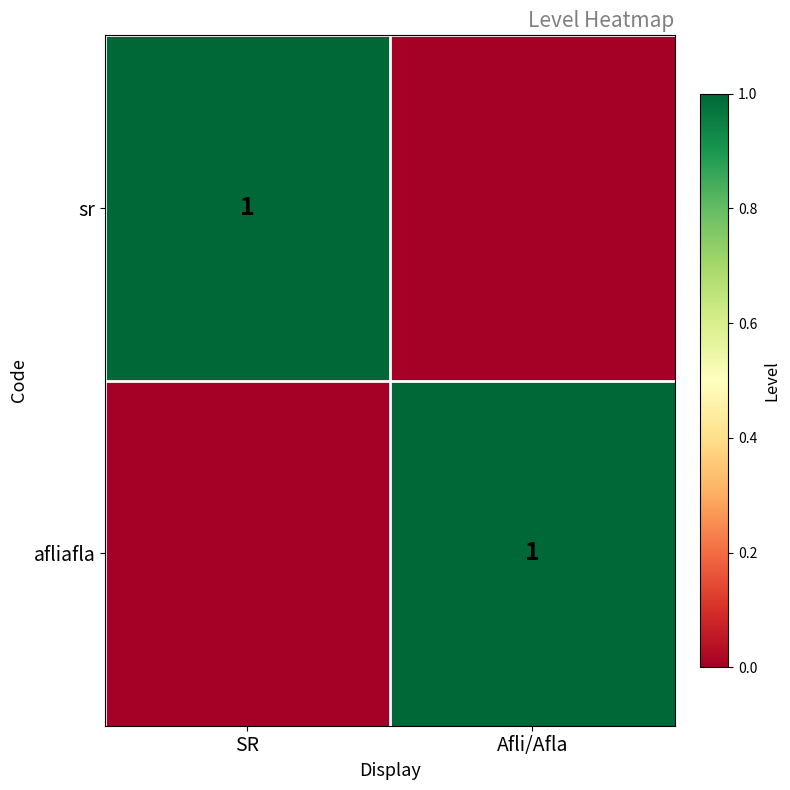

Is it true that sr equals 1 at SR?

True